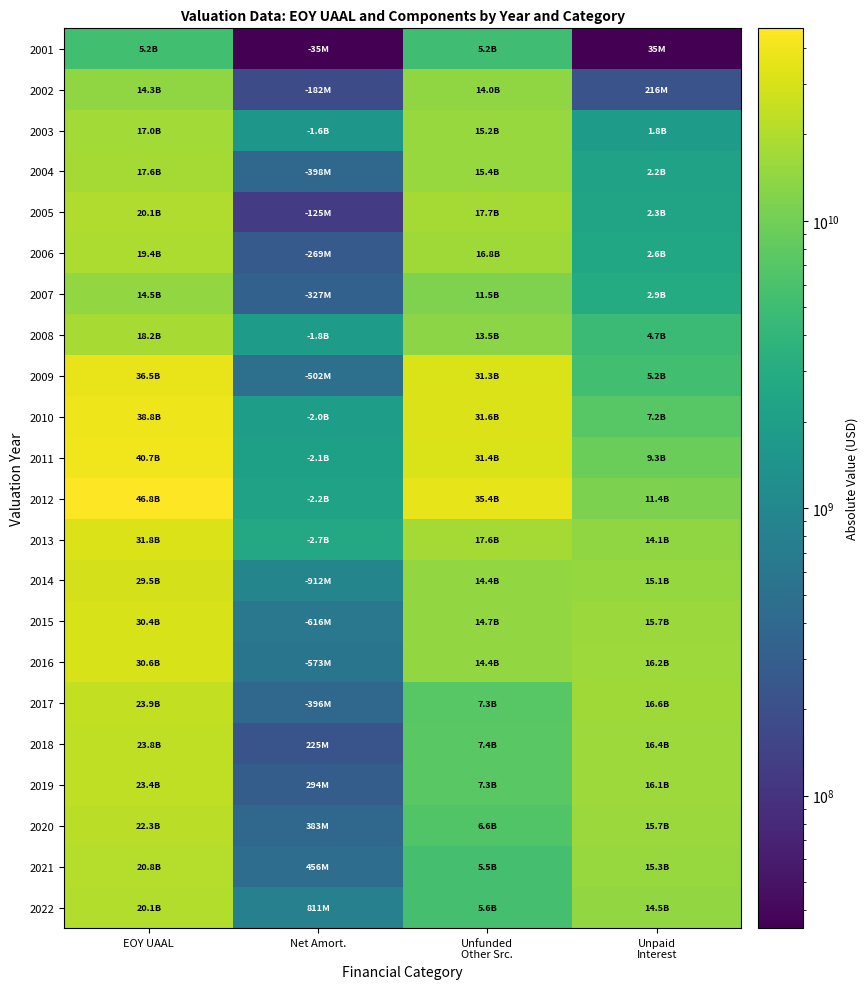

What is the smallest value displayed?

34602000.0